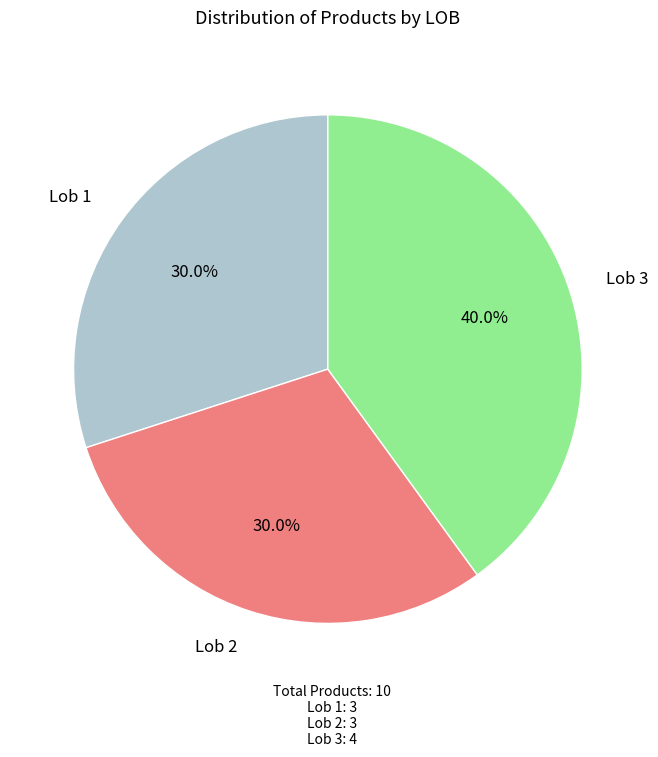

To the nearest percent, what is the difference between the largest and smallest slice percentages?

10%